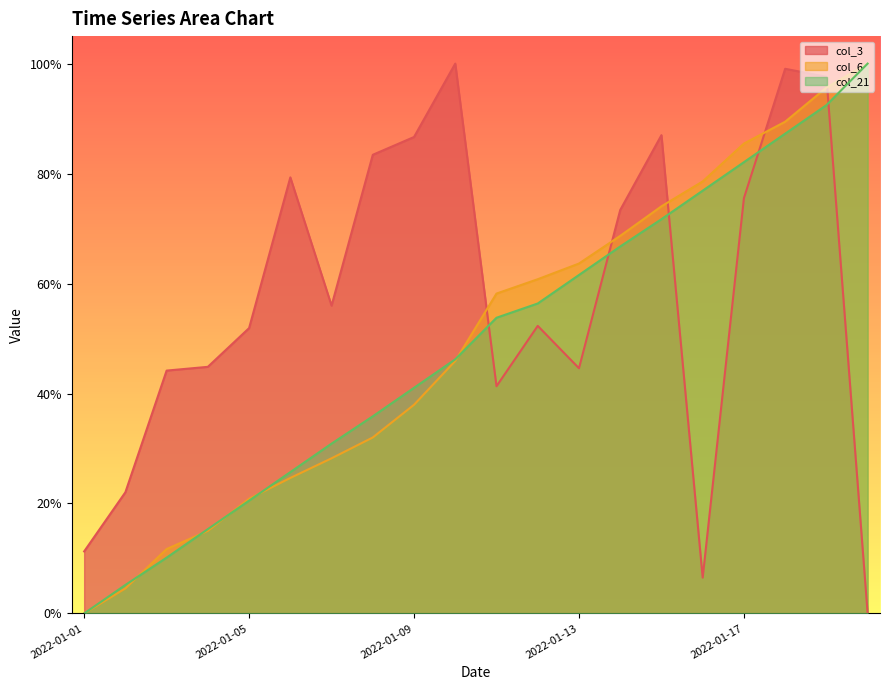

What is the average value of the col_3 series?

0.6